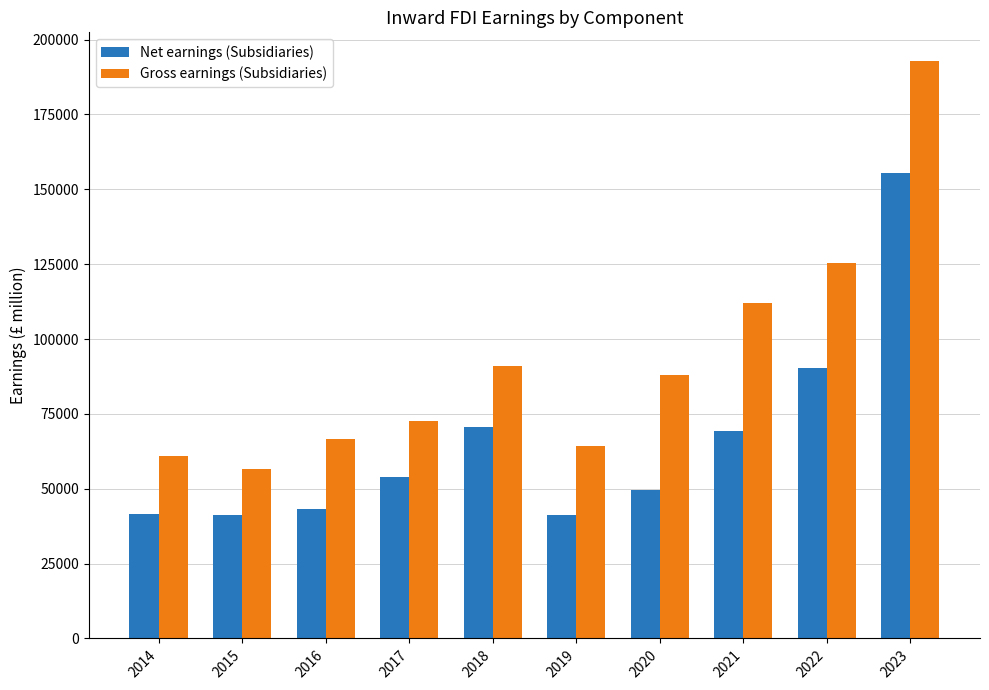

What is the average value of the Net earnings (Subsidiaries) series?

65657